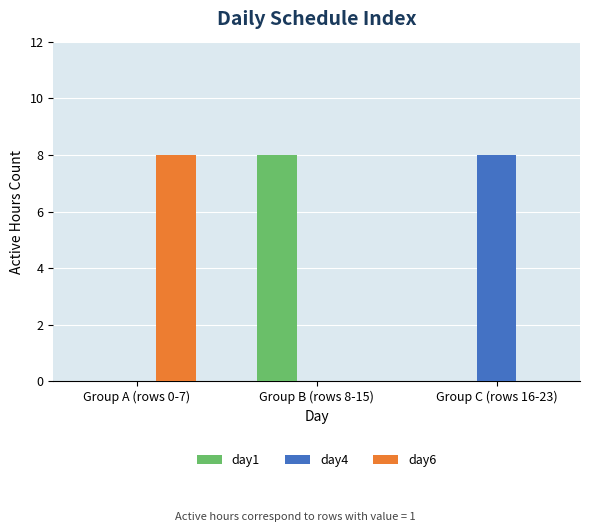

What is the sum of all day6 values?

8